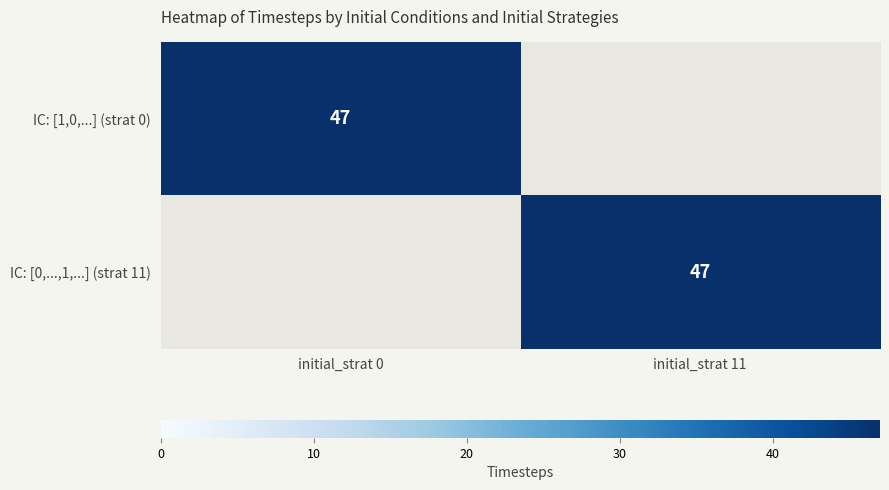

True or false: Row1_initial_strats has a value of 7 at 0.

False